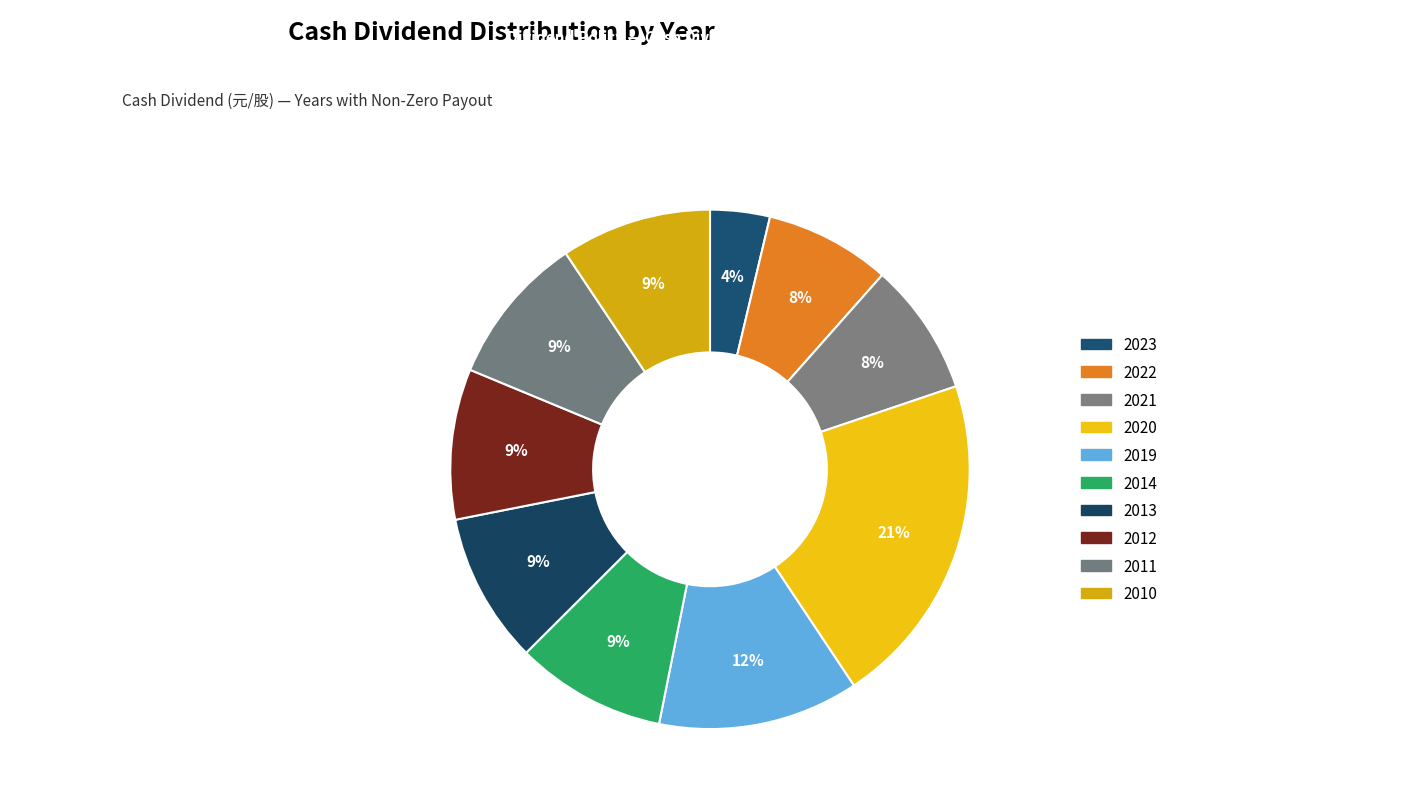

Which slice is the smallest?

2023